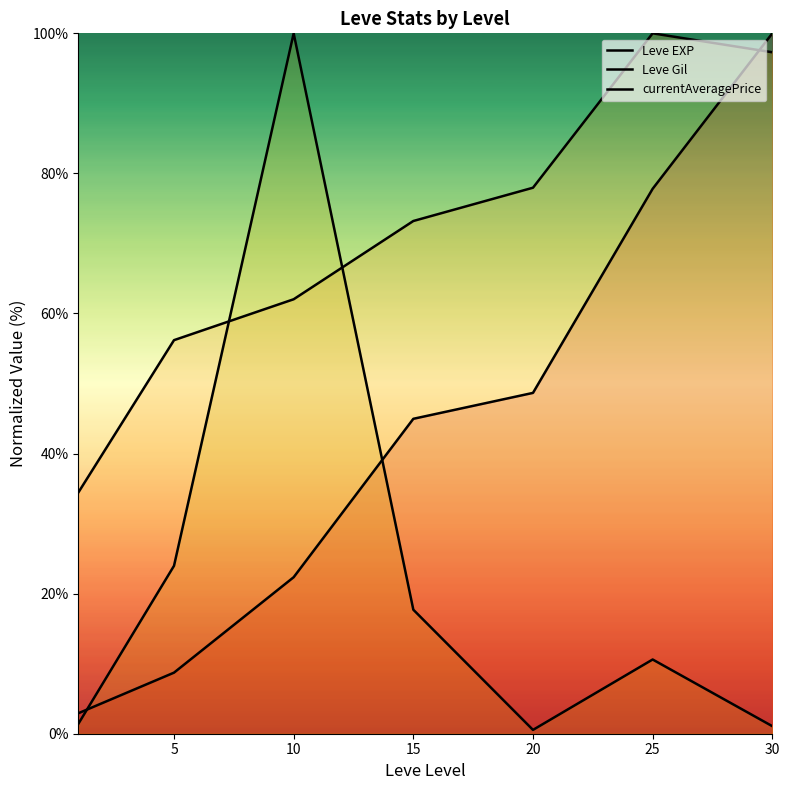

Reading left to right, transcribe all the data shown in this chart.

Leve EXP: 0=2.9	5=8.7	10=22.3	15=45.0	20=48.7	25=77.8	30=100.0
Leve Gil: 0=34.4	5=56.2	10=62.0	15=73.2	20=78.0	25=100.0	30=97.3
currentAveragePrice: 0=1.4	5=24.0	10=100.0	15=17.7	20=0.5	25=10.6	30=1.1